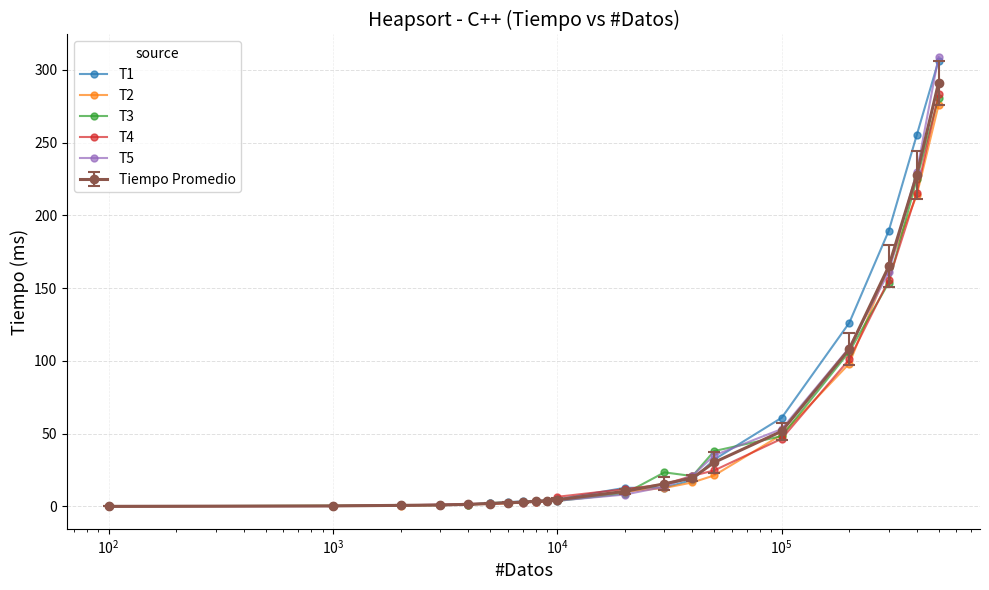

How many data points does each series have?

20